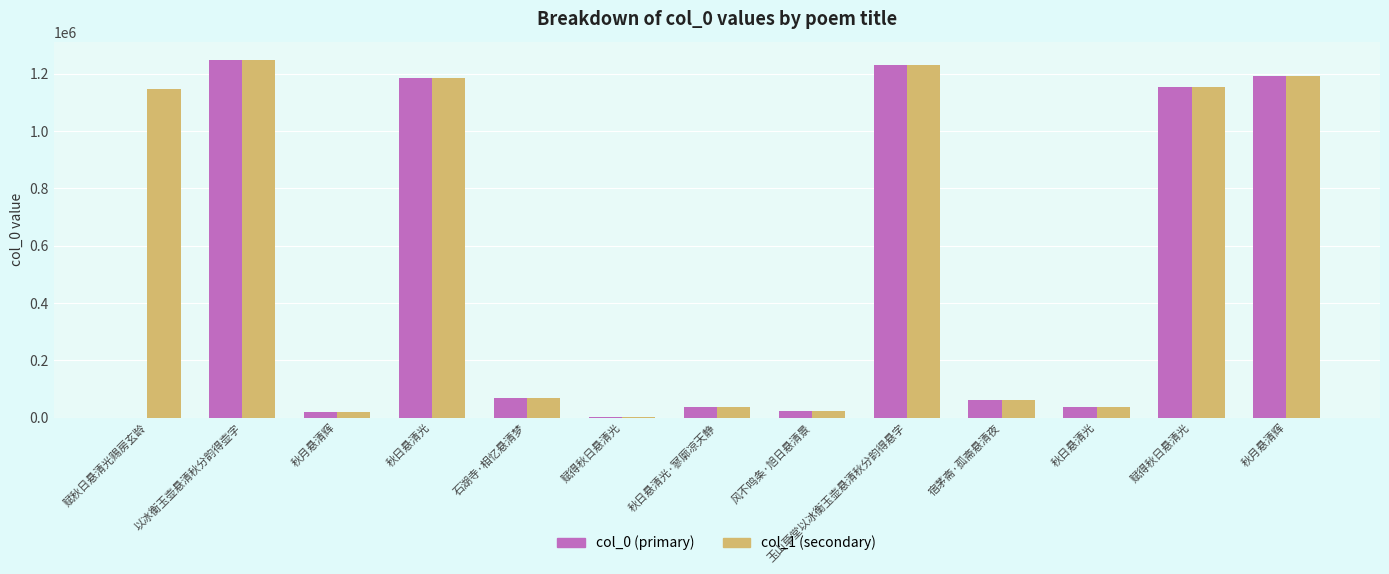

Where is col_0 (primary) nearest to the value 624625?

赋得秋日悬清光